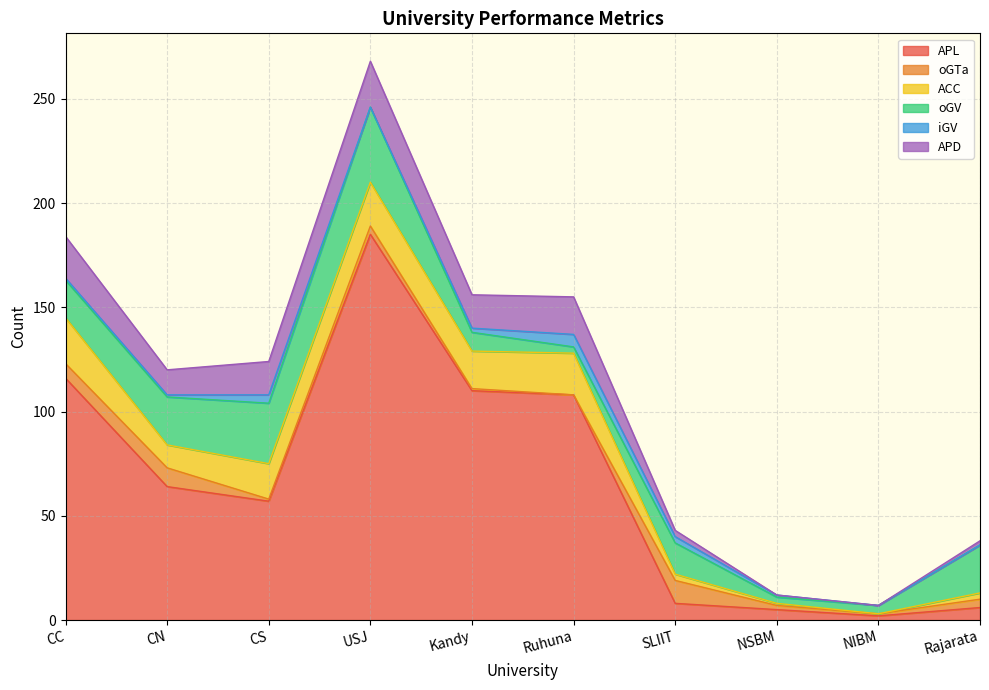

Which series changed the most between CC and NSBM?

APL